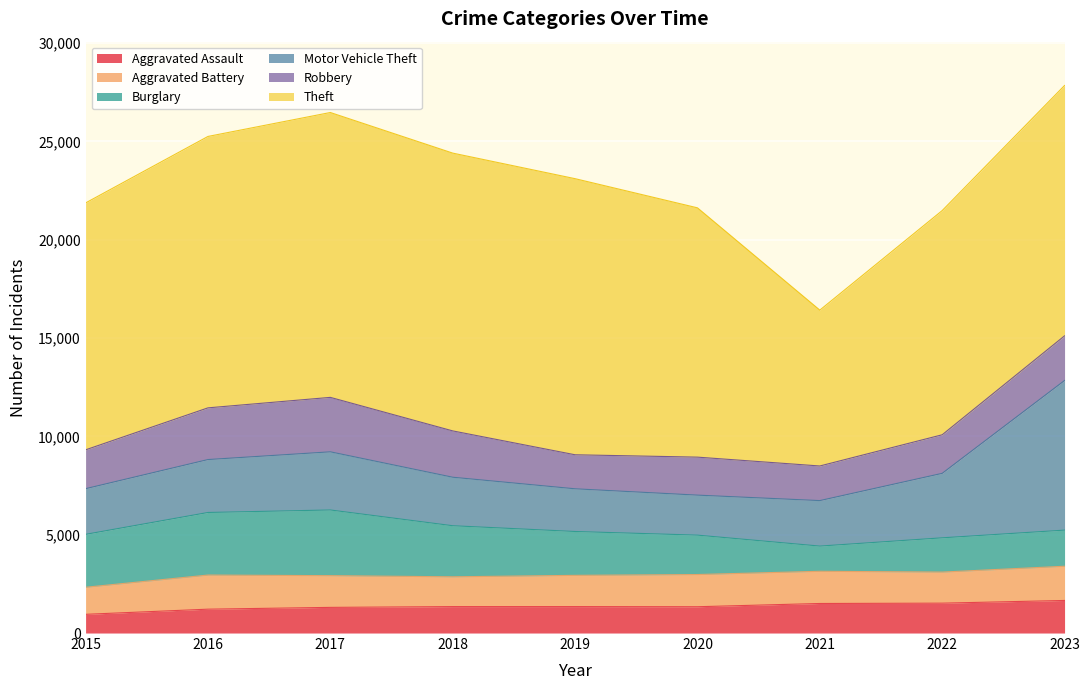

At which category is the sum across all series the highest?

2023